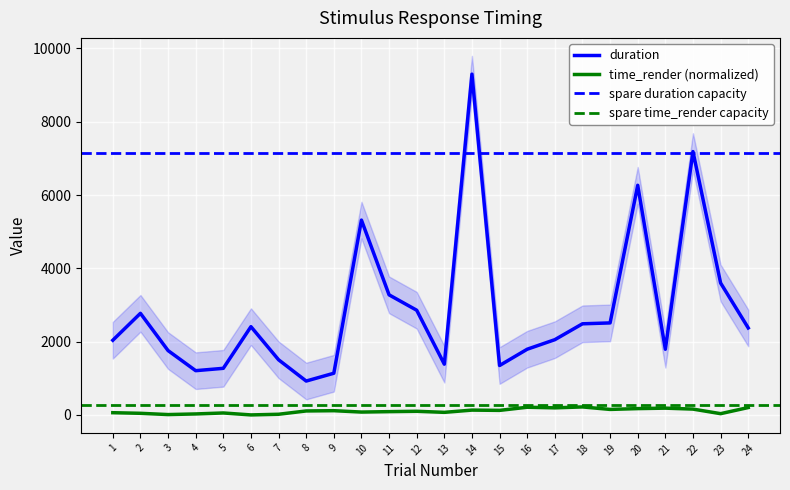

At how many categories does at least one series exceed 7305?

1